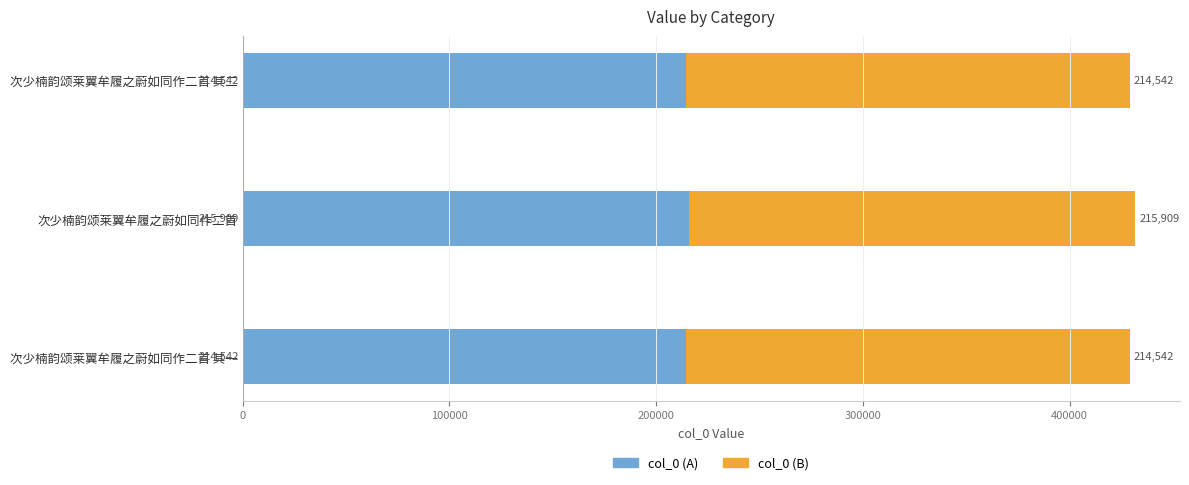

What is the maximum value for col_0 (A)?

215909.0